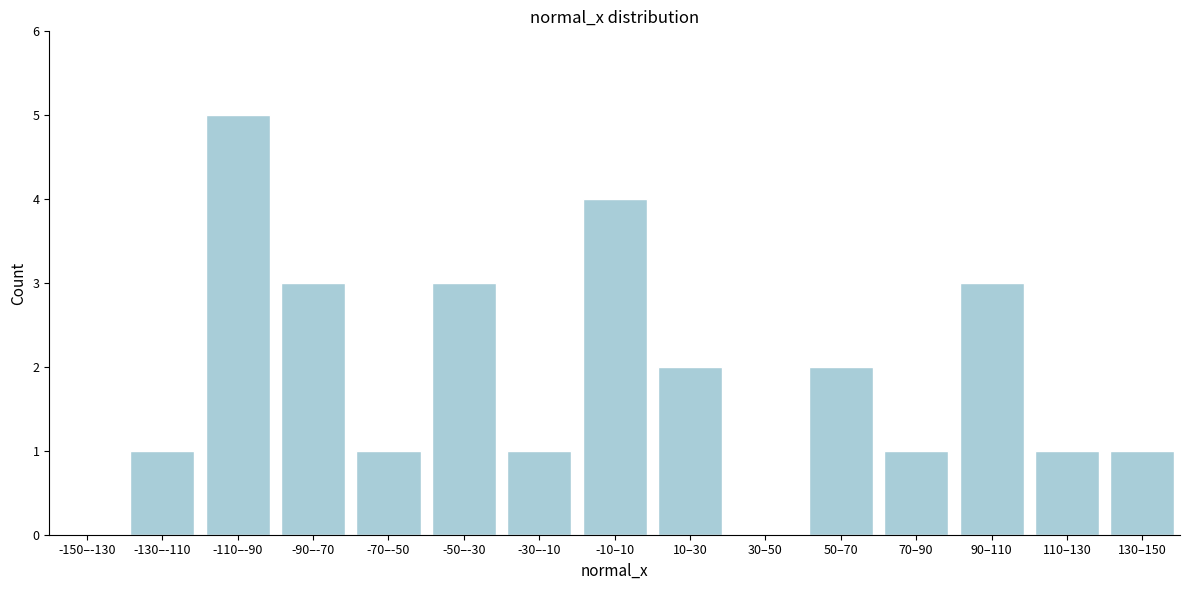

Reading right to left, what are all the values shown in this chart?

130–150=1	110–130=1	90–110=3	70–90=1	50–70=2	30–50=0	10–30=2	-10–10=4	-30–-10=1	-50–-30=3	-70–-50=1	-90–-70=3	-110–-90=5	-130–-110=1	-150–-130=0